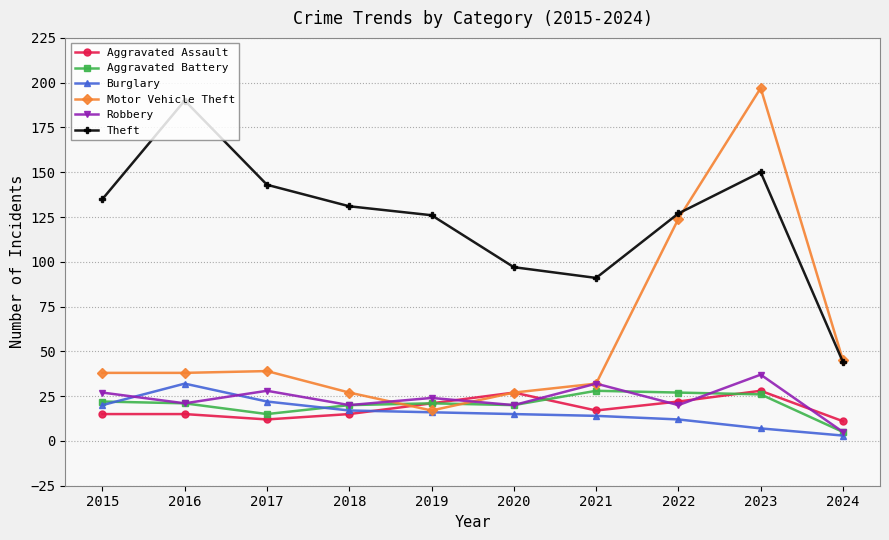

How many lines are shown in the chart?

6